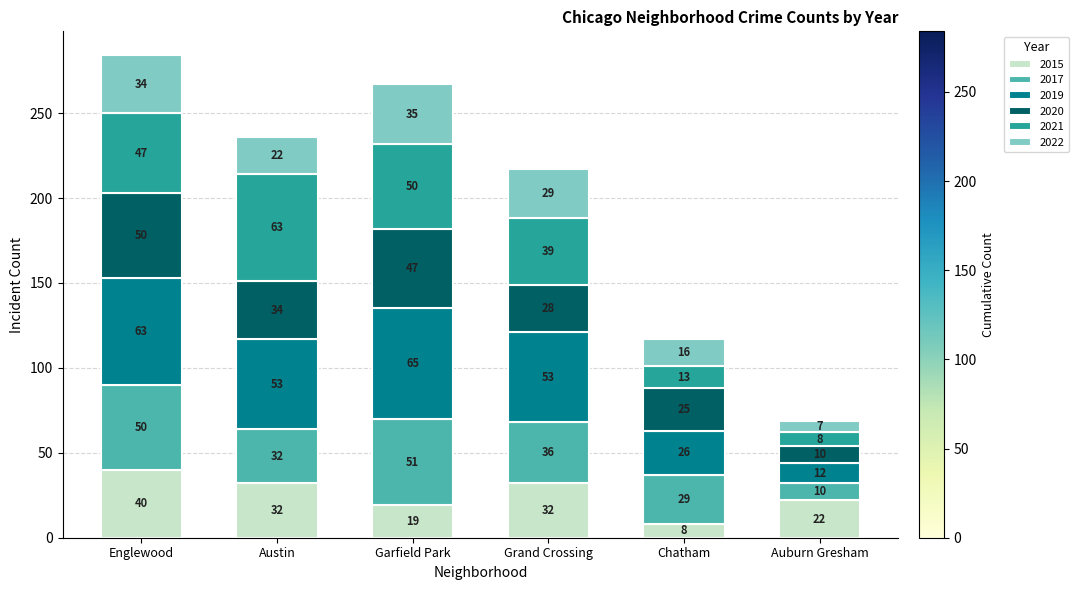

What is the sum of the 2015 values at Auburn Gresham and Garfield Park?

41